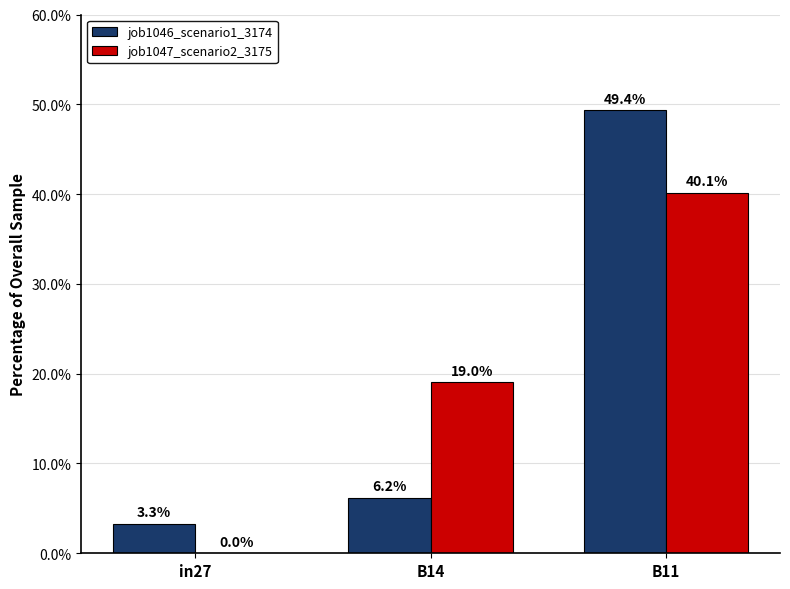

Is it true that job1047_scenario2_3175 equals 12.8 at B11?

False